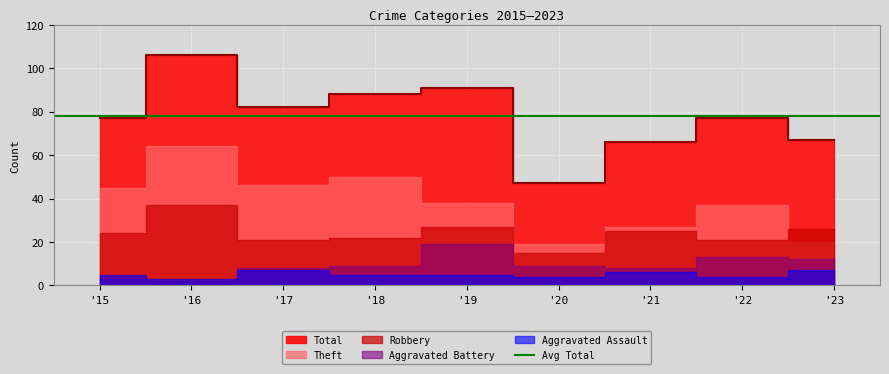

What is the difference between the highest and lowest values at 2017?

75